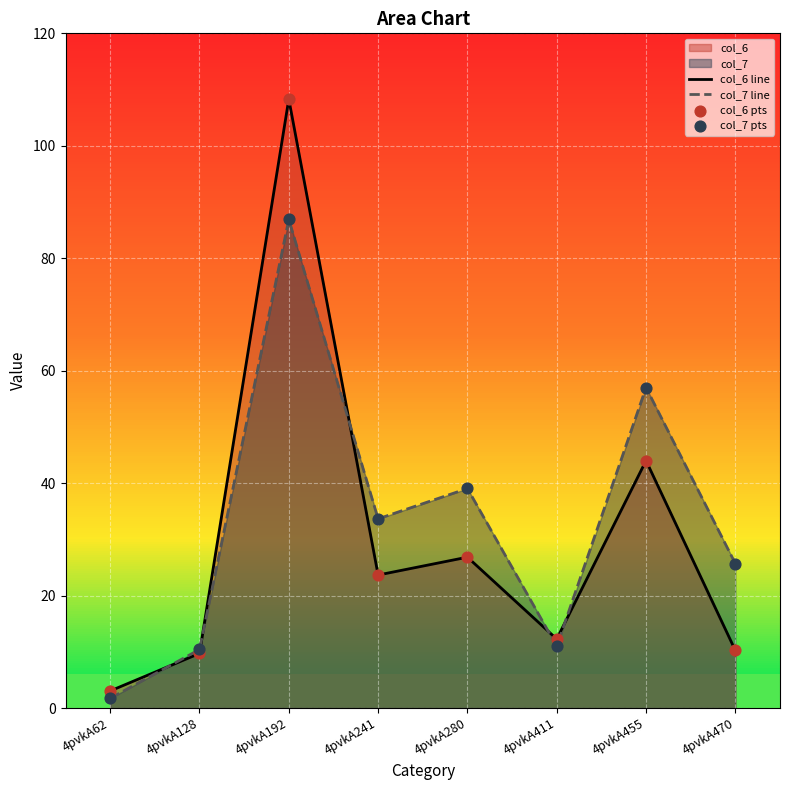

Is the value of col_6 pts at 4pvkA411 greater than the value of col_6 line at 4pvkA128?

Yes